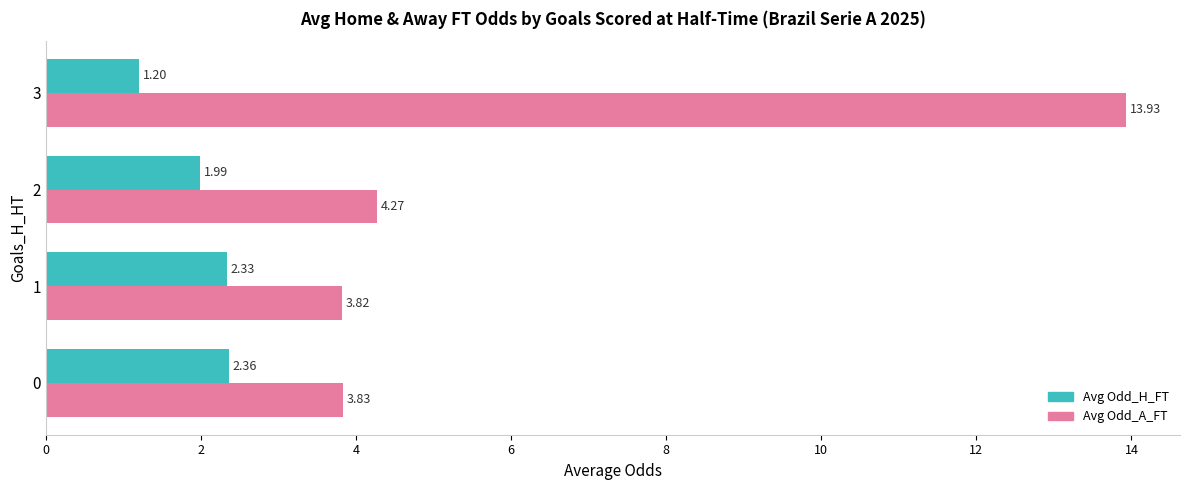

At which category is the sum across all series the highest?

3